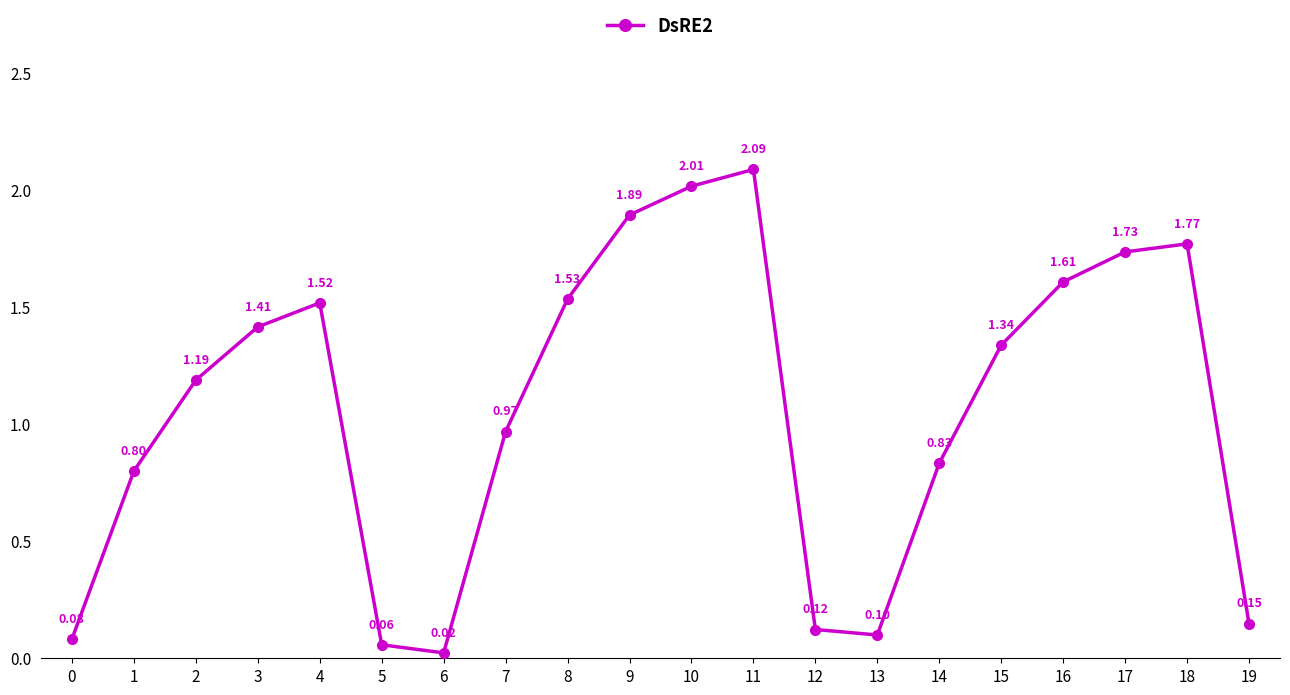

How many points are lower than both their immediate neighbors (excluding endpoints)?

2